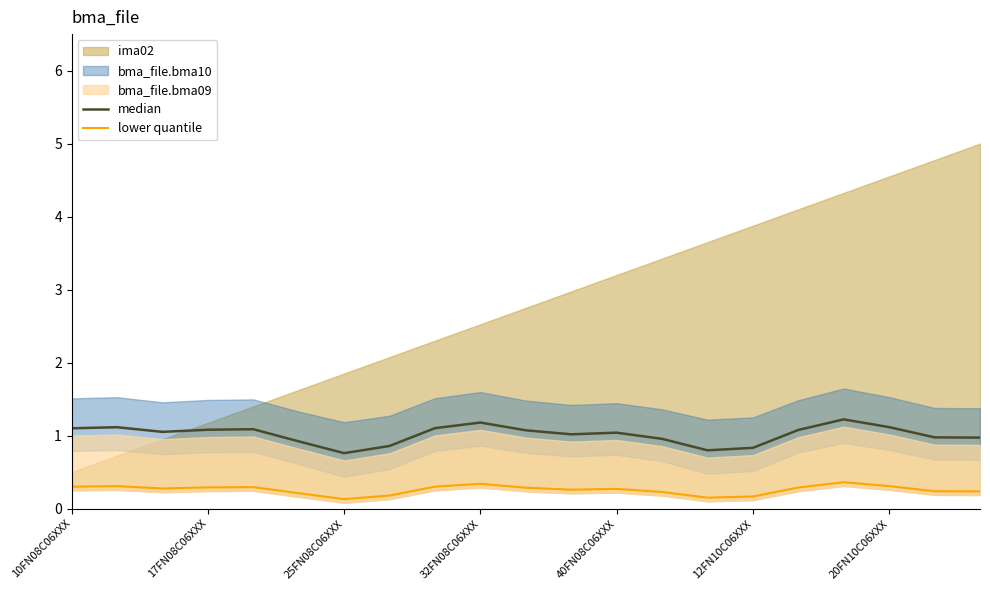

Which has a higher value, 14 or 8?

8